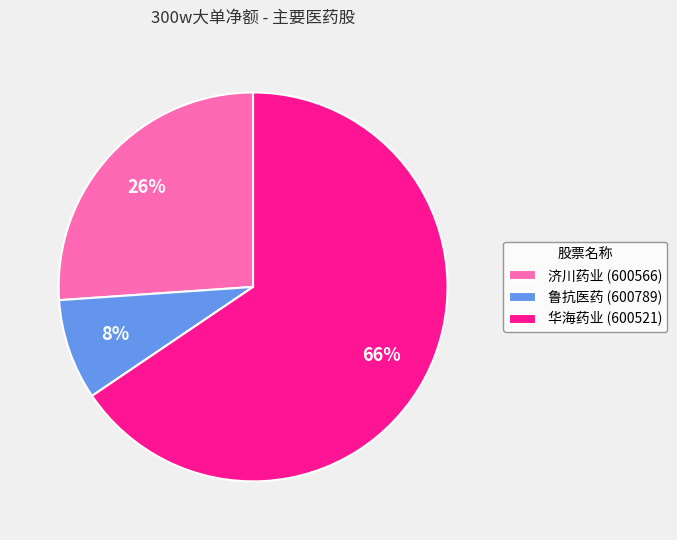

True or false: 华海药业 (600521) accounts for 71% of the total.

False